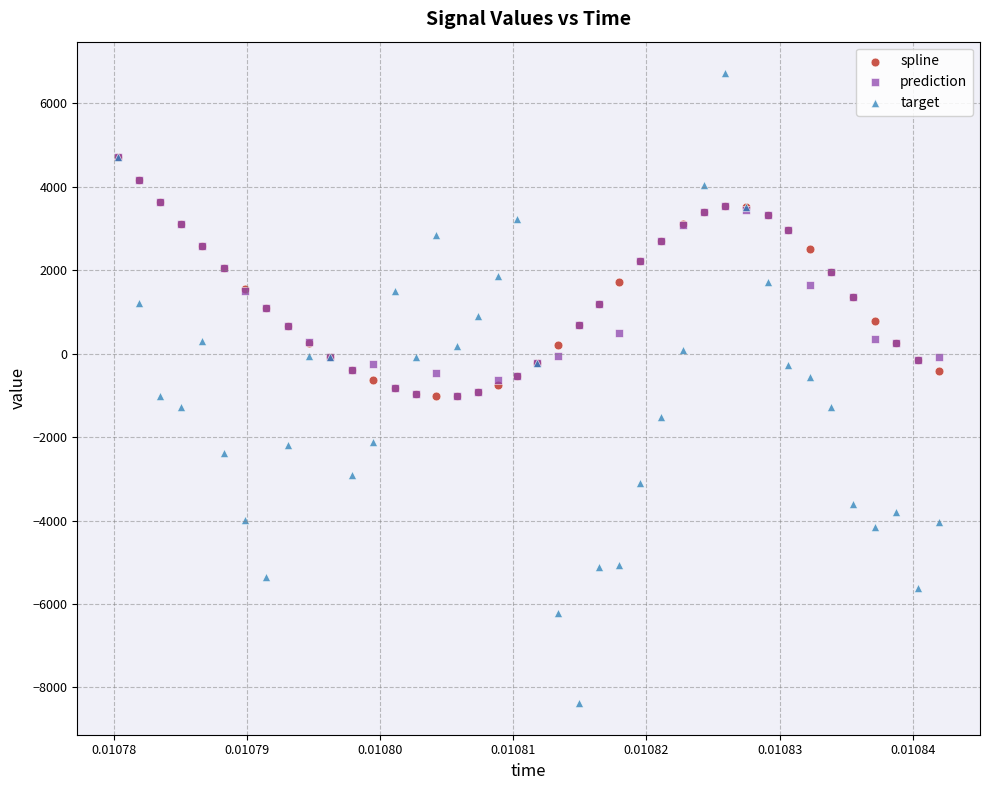

Which series contains the lowest Y value?

target